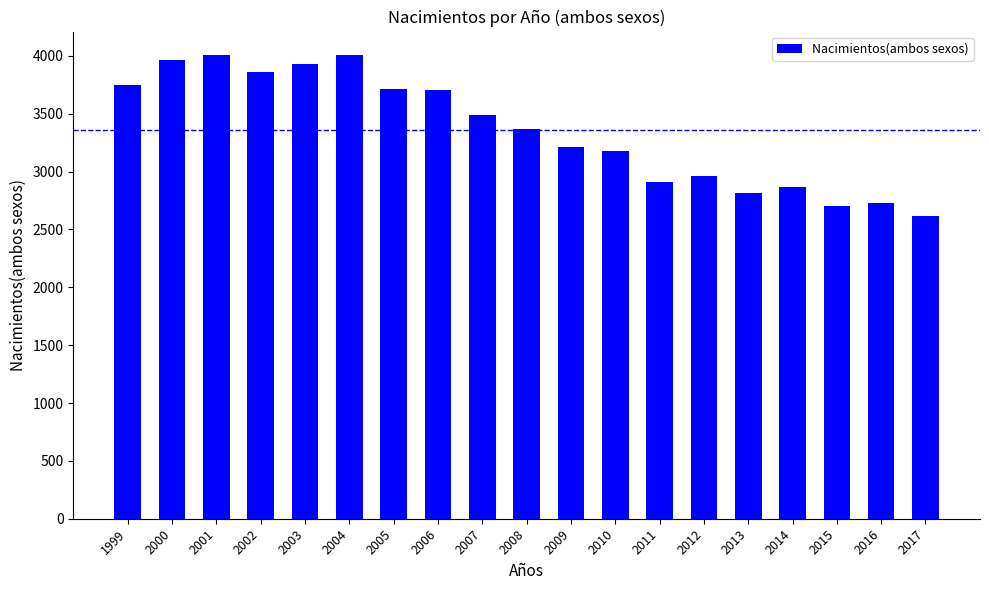

How many data points does each series have?

19